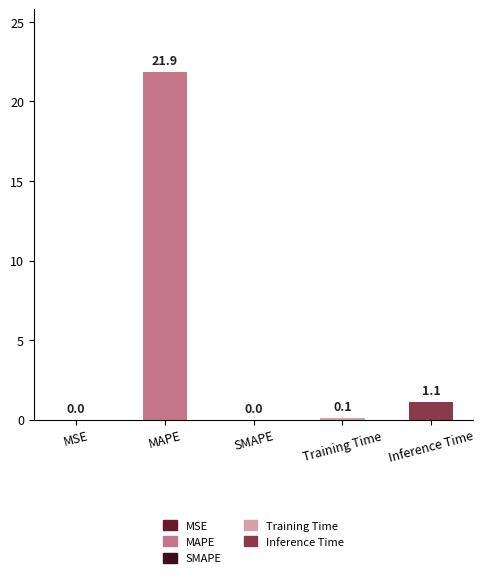

What is the sum of all values?

23.1